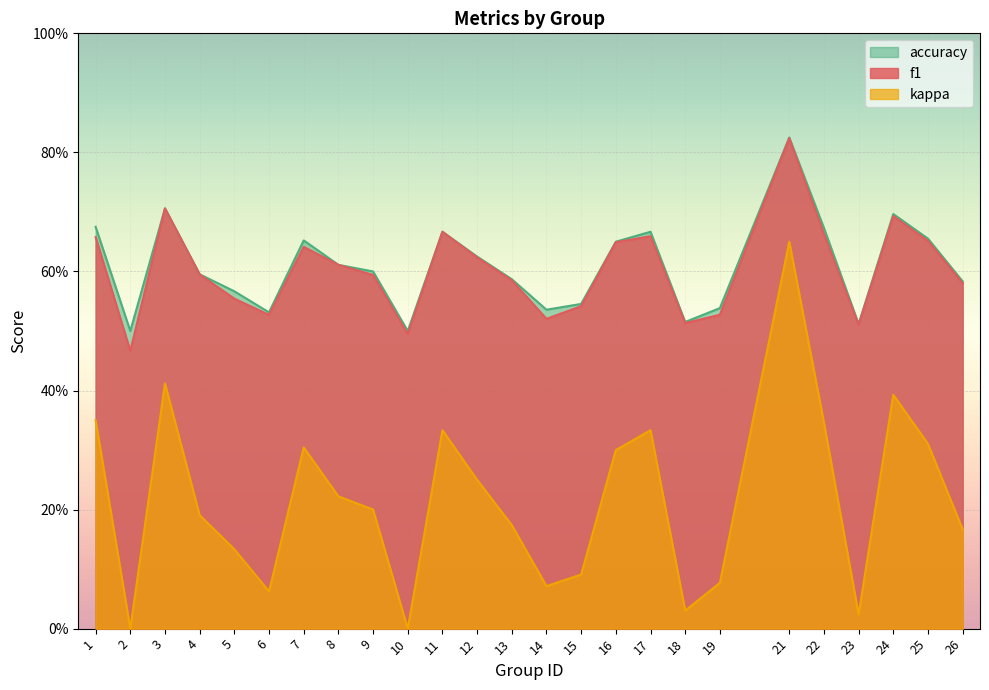

True or false: kappa and f1 intersect in this chart.

False